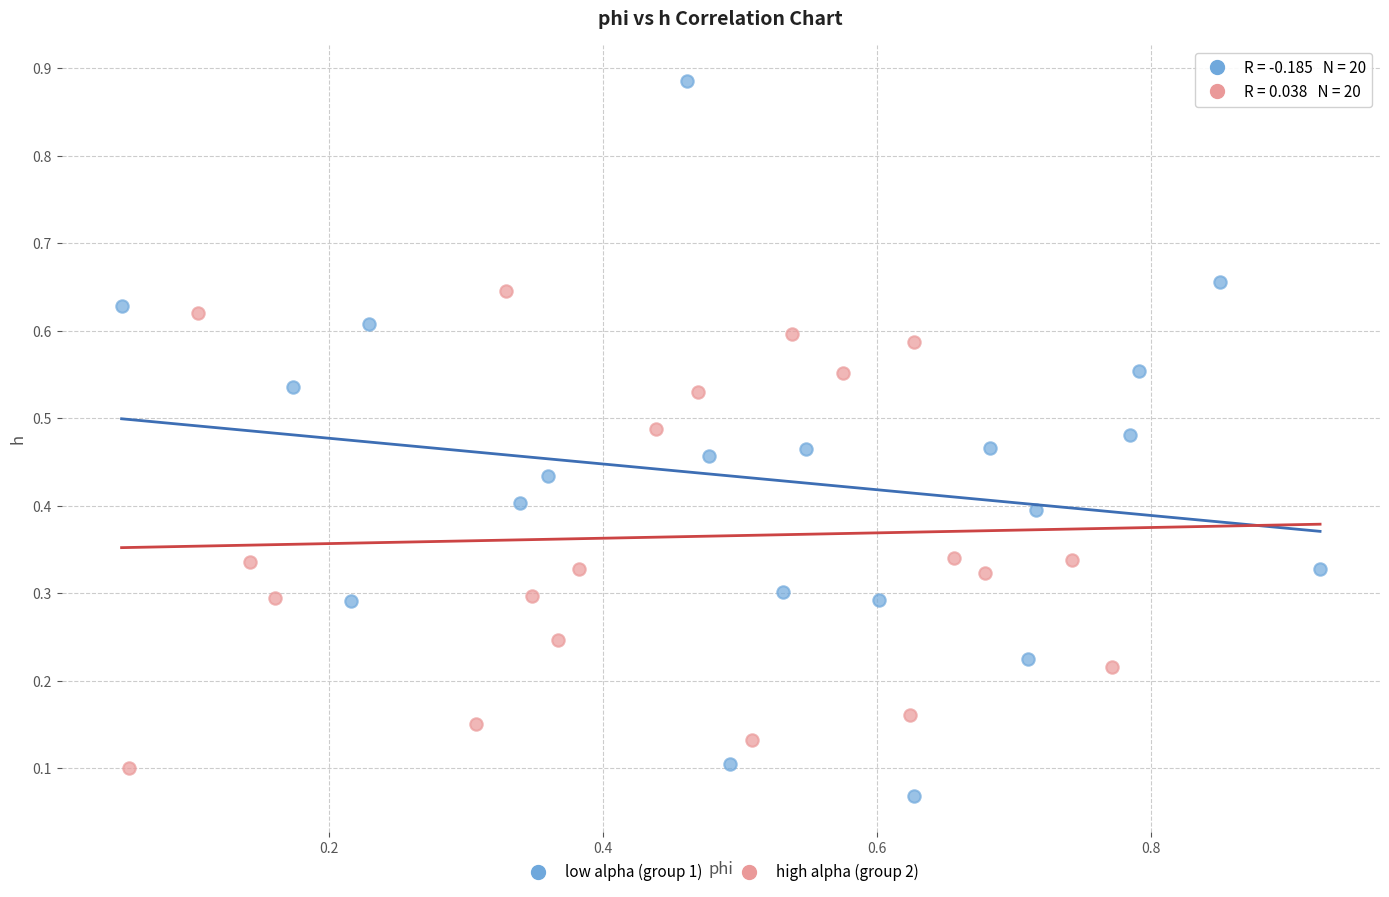

What are all the series names shown in the legend?

low alpha (group 1), high alpha (group 2)